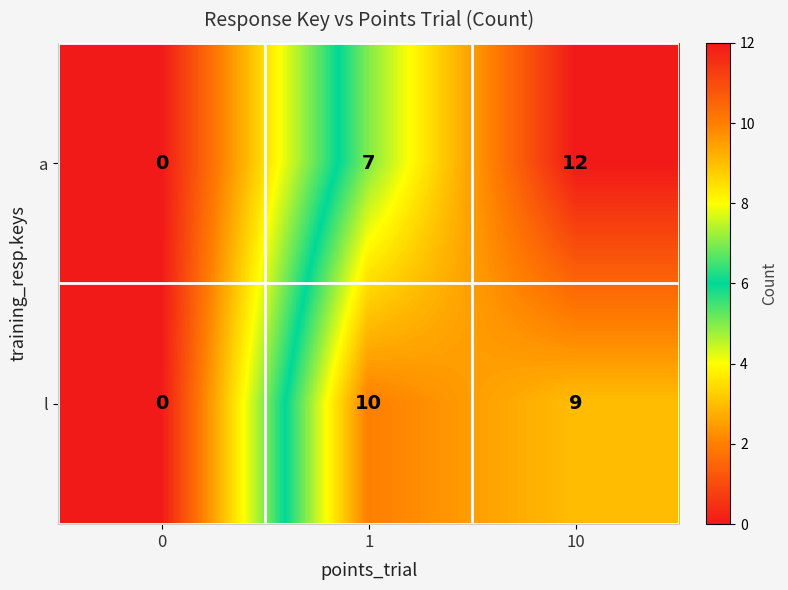

Rank the series at 10 from lowest to highest value.

l, a